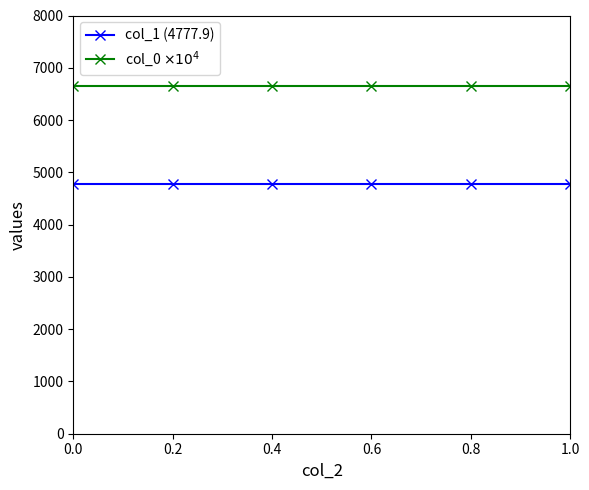

What is the label of the 5th point from the left?

0.8